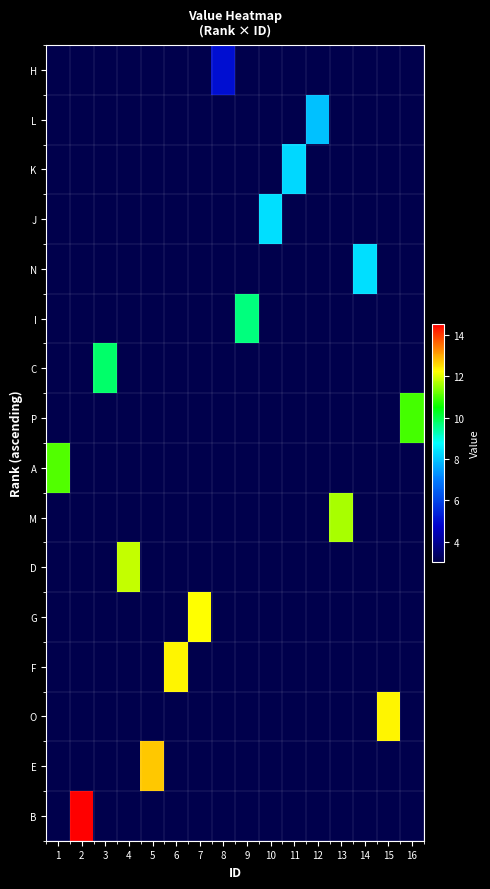

What is the total value across all series at 8?

50.1